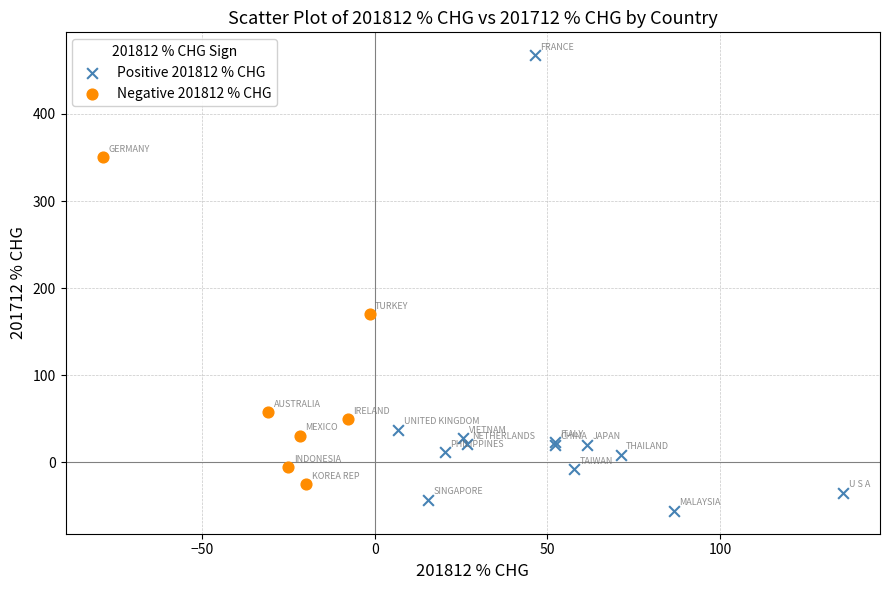

Which series has the widest spread of Y values?

Positive 201812 % CHG